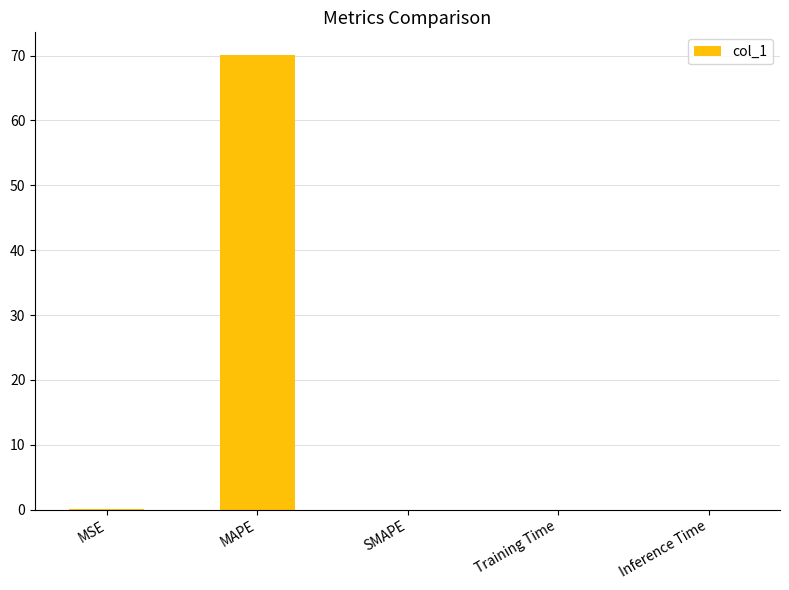

What is the change in value from MAPE to SMAPE?

-70.1